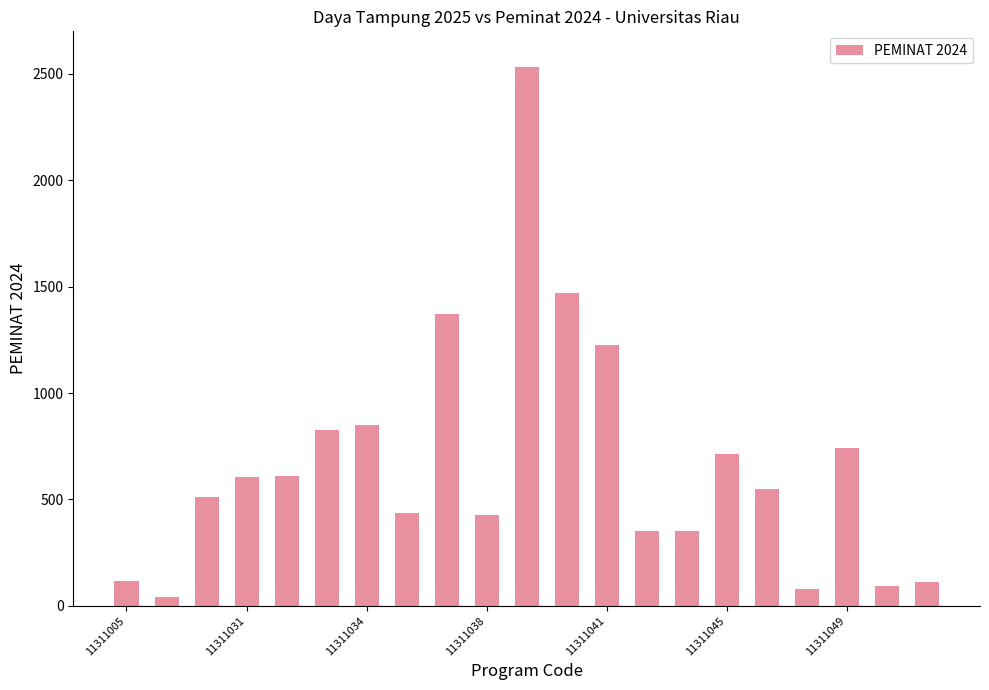

What is the value of the 1st bar from the left?

117